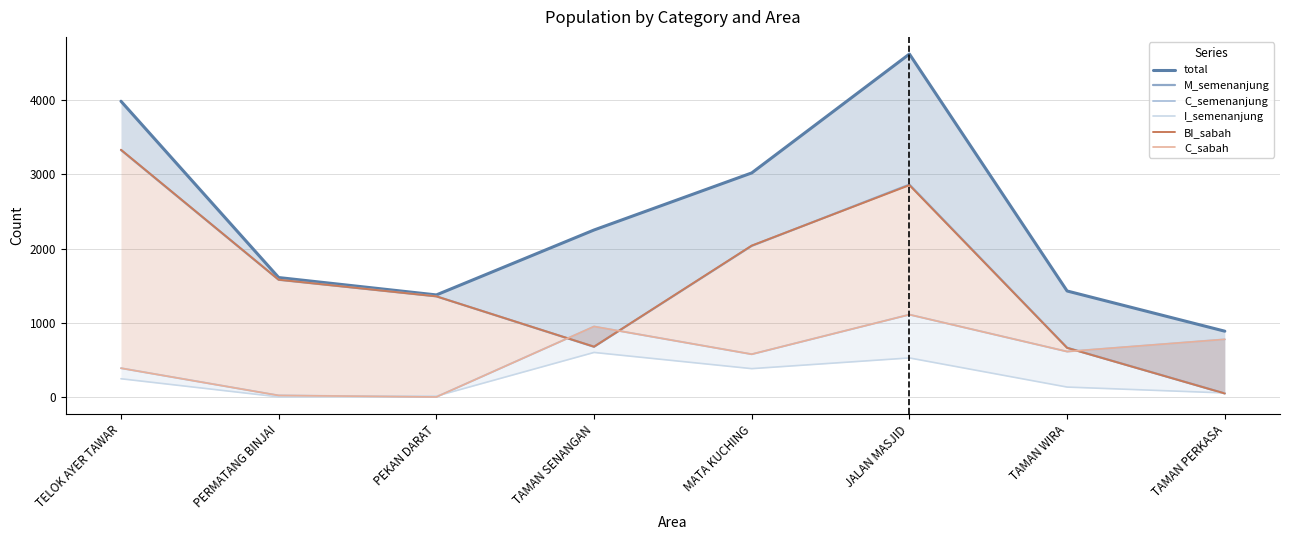

Which has a higher value, JALAN MASJID or PERMATANG BINJAI?

JALAN MASJID